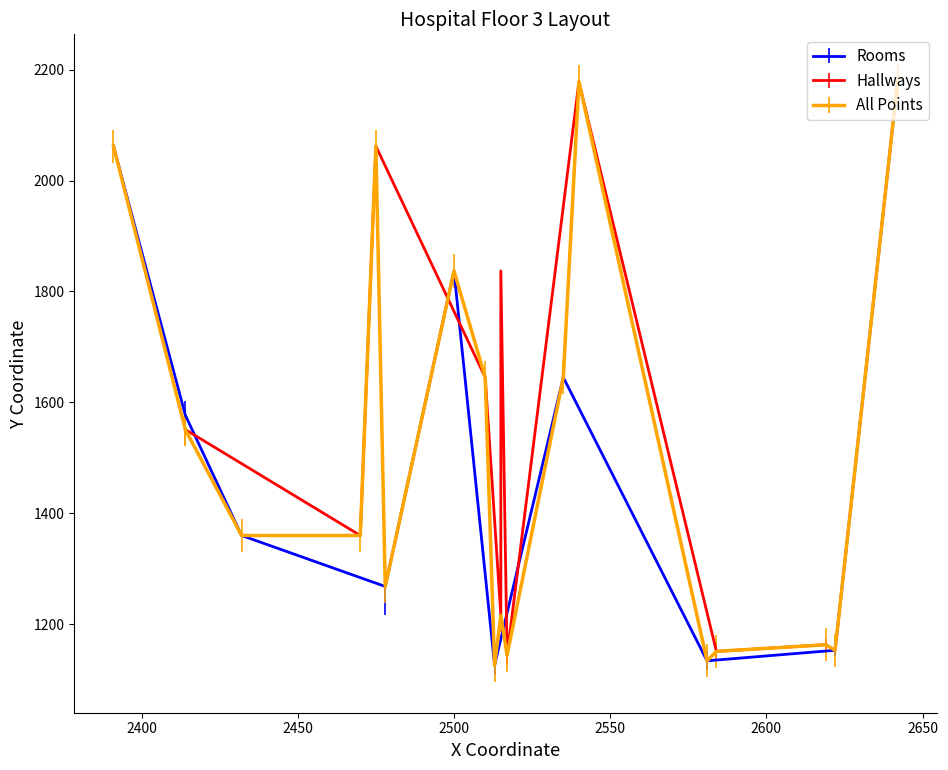

What is the minimum value for Rooms?

1126